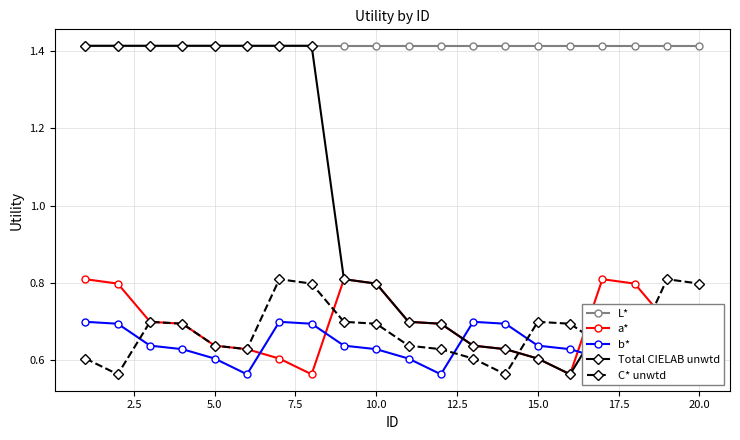

Is this an area chart (filled region under the line)?

No